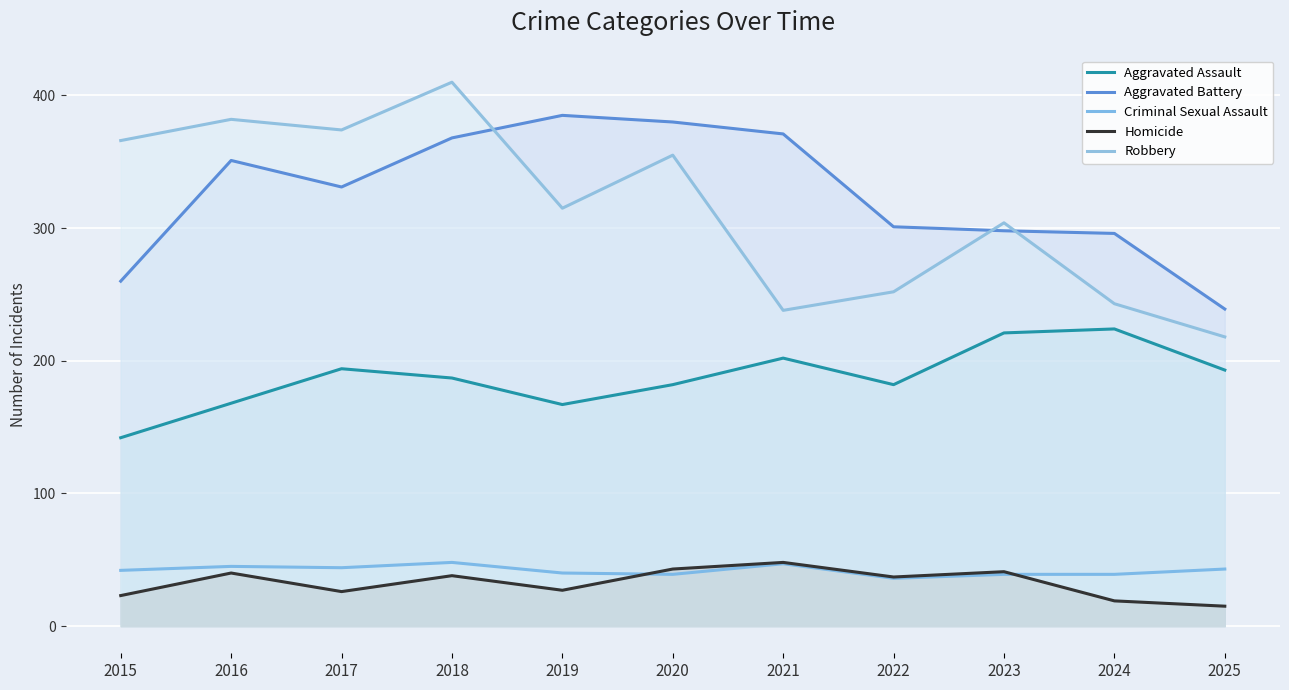

Is it true that Aggravated Assault equals 187 at 2018?

True